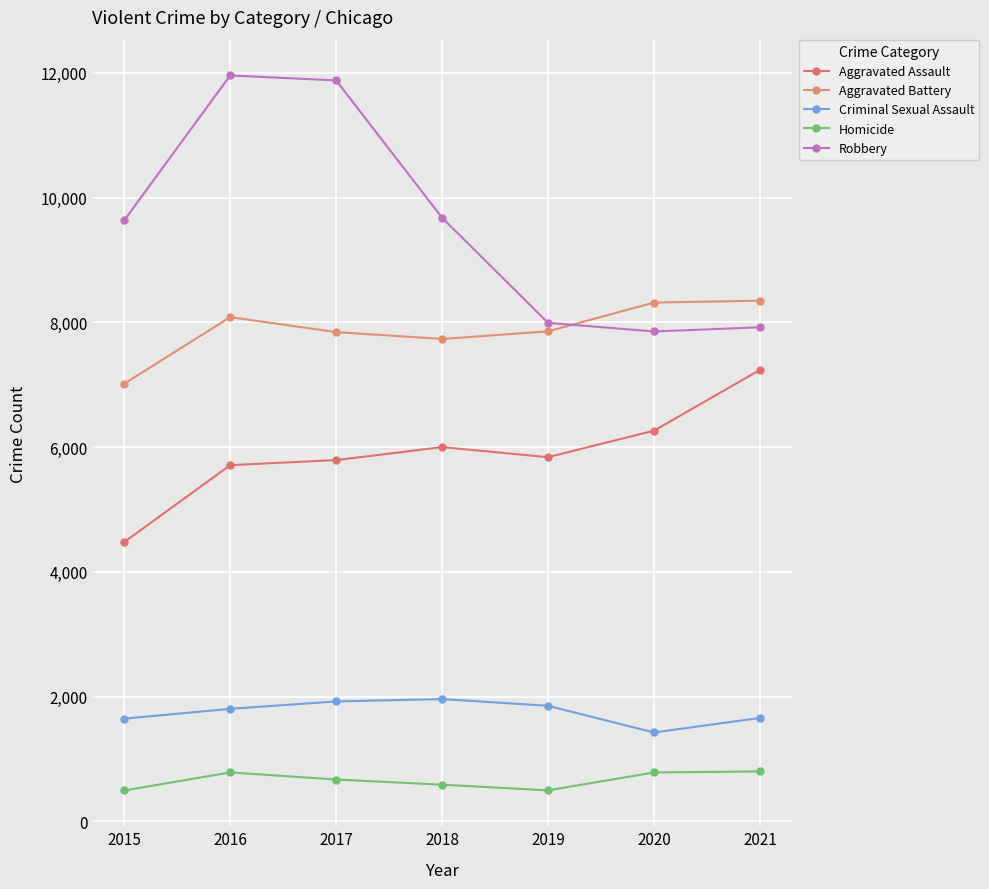

What is the spread (max minus min) of values at 2019?

7496